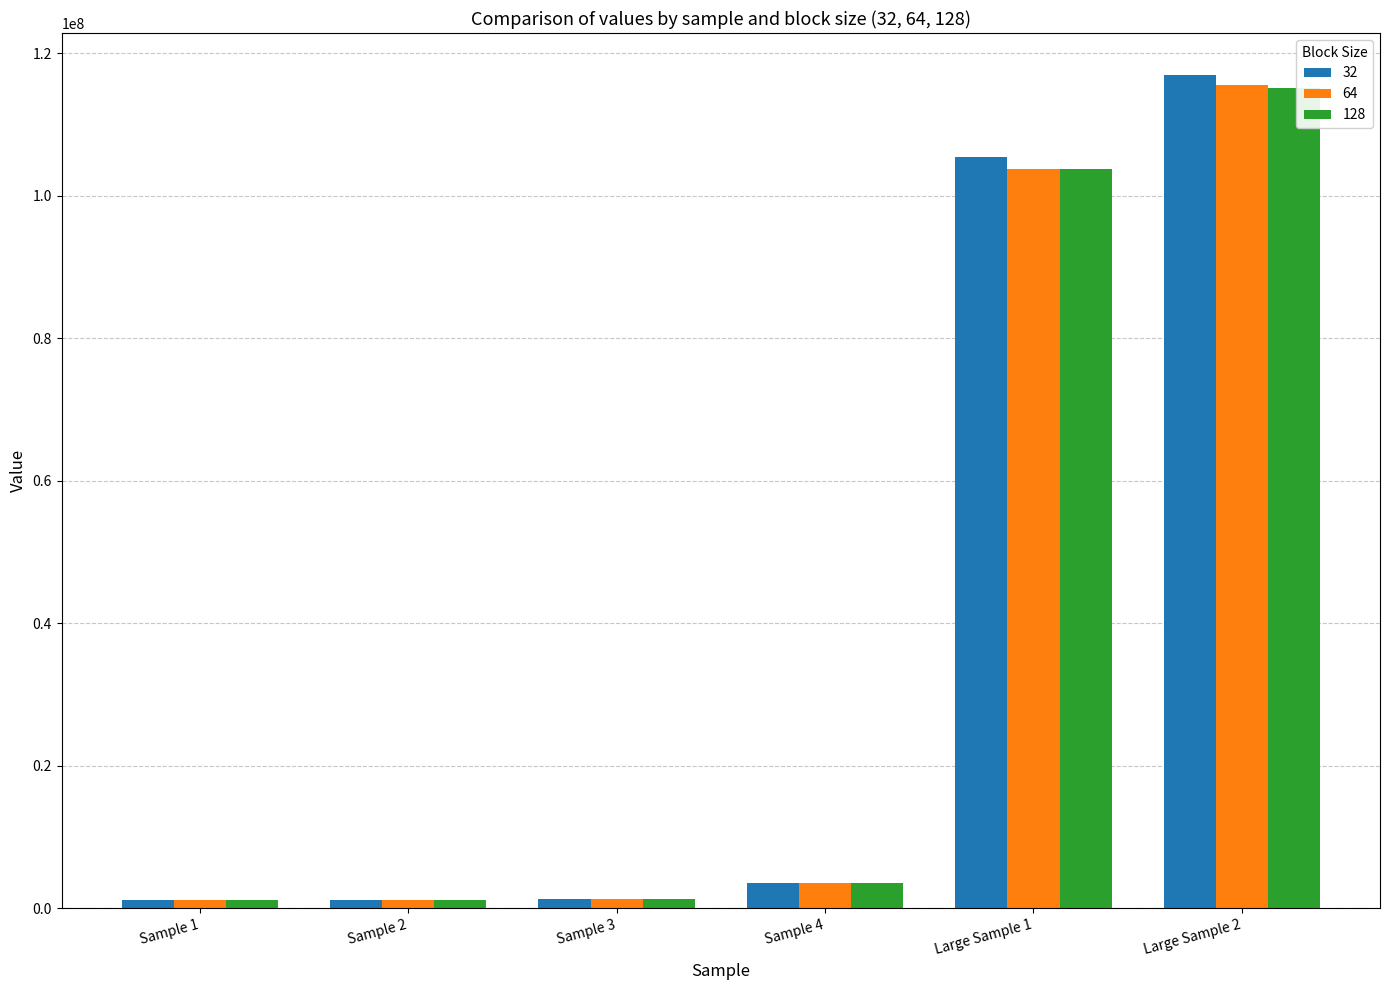

Are the bars horizontal?

No